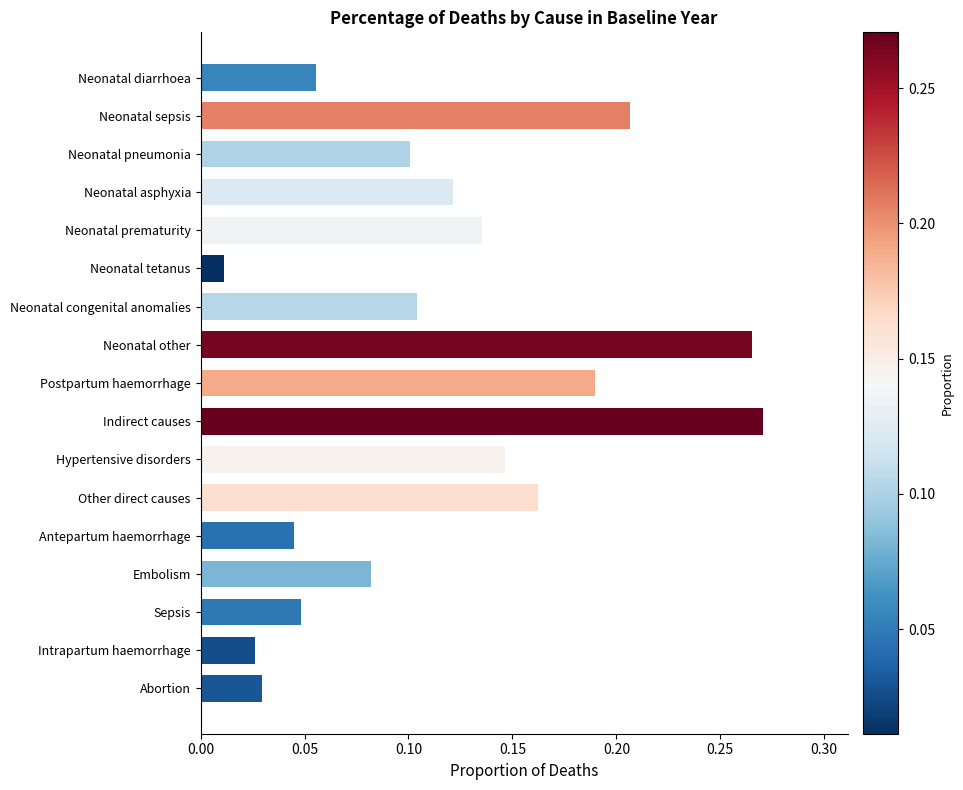

Between Neonatal asphyxia and Sepsis, which is larger?

Neonatal asphyxia